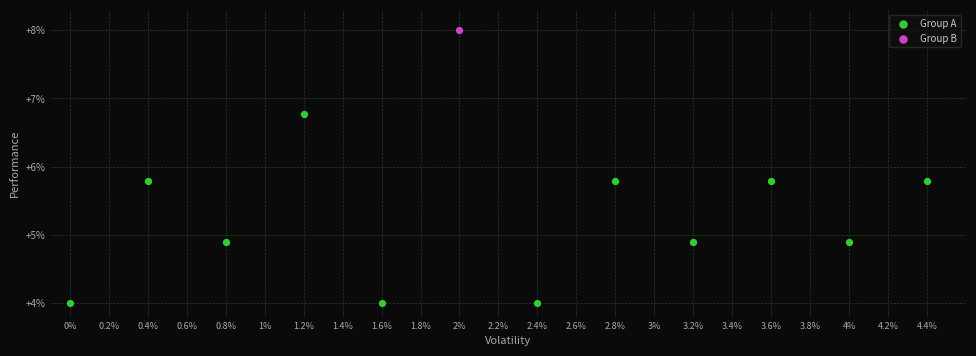

What are all the series names shown in the legend?

Group A, Group B